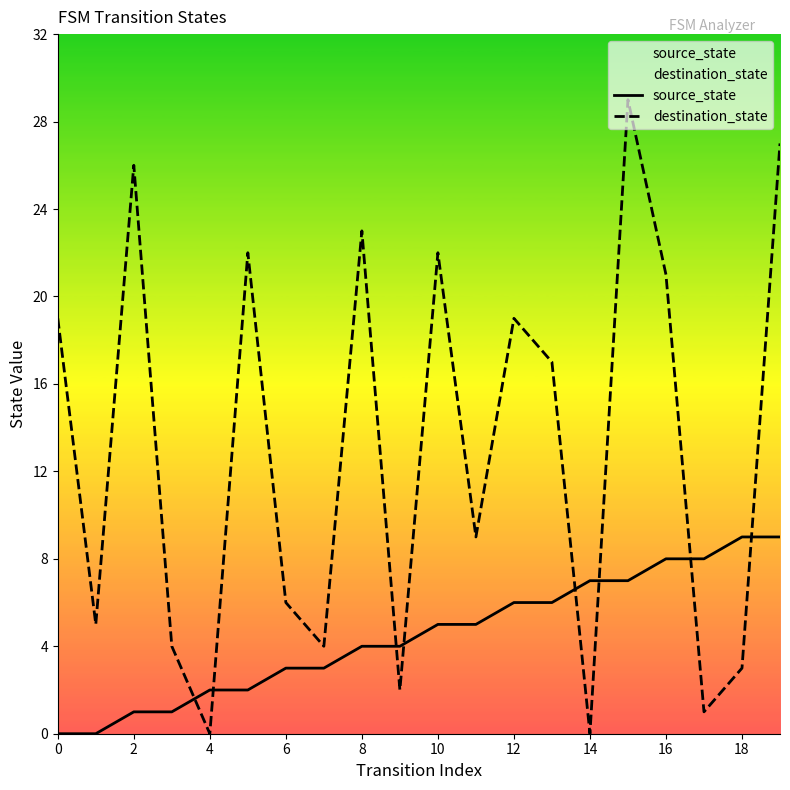

Rank the series at 12 from lowest to highest value.

source_state, destination_state